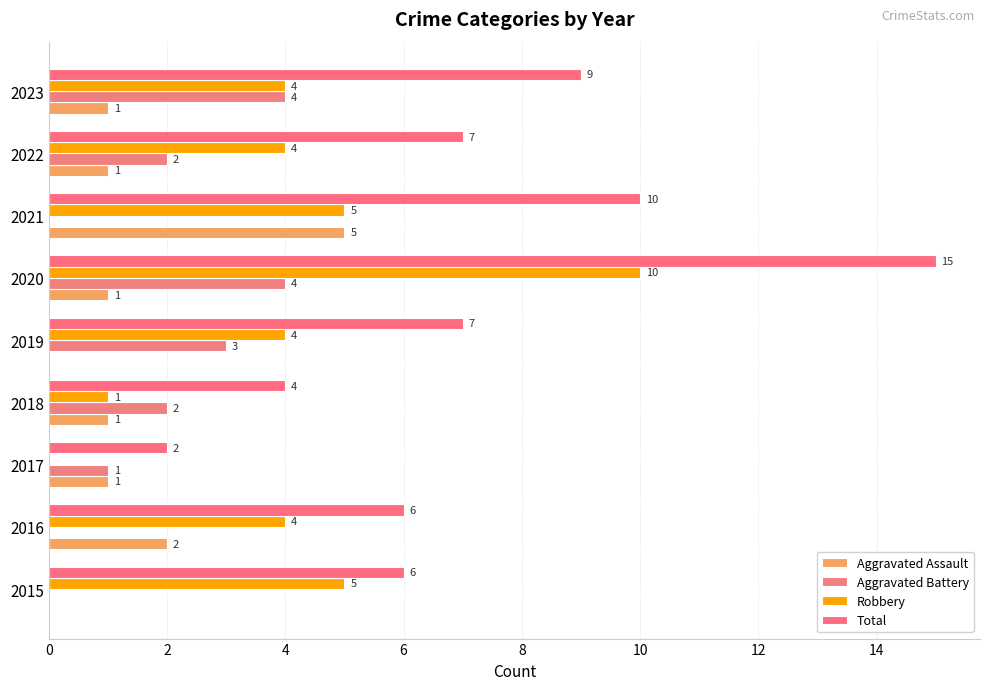

Reading left to right, transcribe all the data shown in this chart.

Aggravated Assault: 0=0	2=2	4=1	6=1	8=0	10=1	12=5	14=1	16=1
Aggravated Battery: 0=0	2=0	4=1	6=2	8=3	10=4	12=0	14=2	16=4
Robbery: 0=5	2=4	4=0	6=1	8=4	10=10	12=5	14=4	16=4
Total: 0=6	2=6	4=2	6=4	8=7	10=15	12=10	14=7	16=9